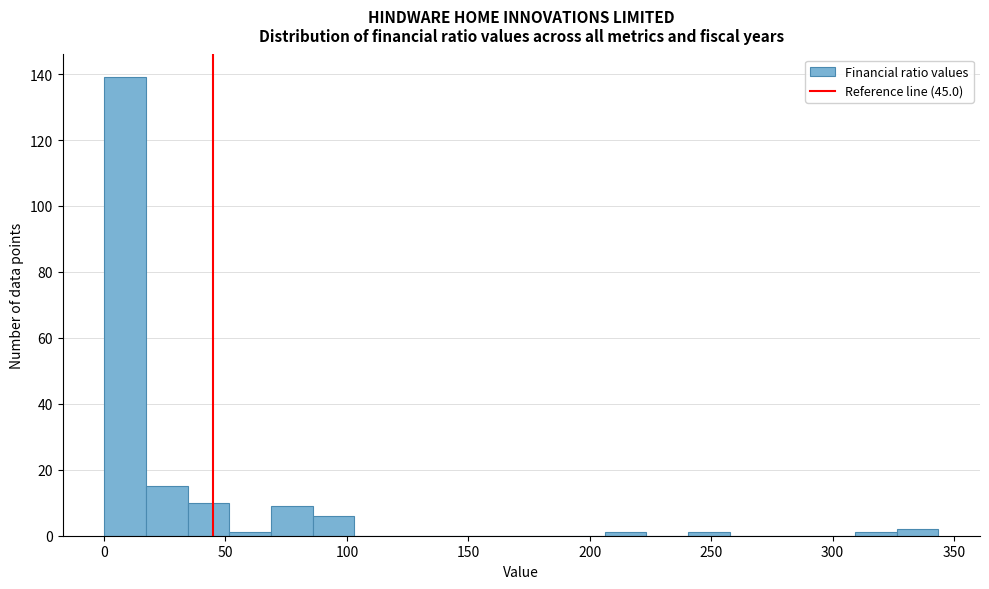

Read against the x-axis, roughly where is the centre of the tallest bar?

10